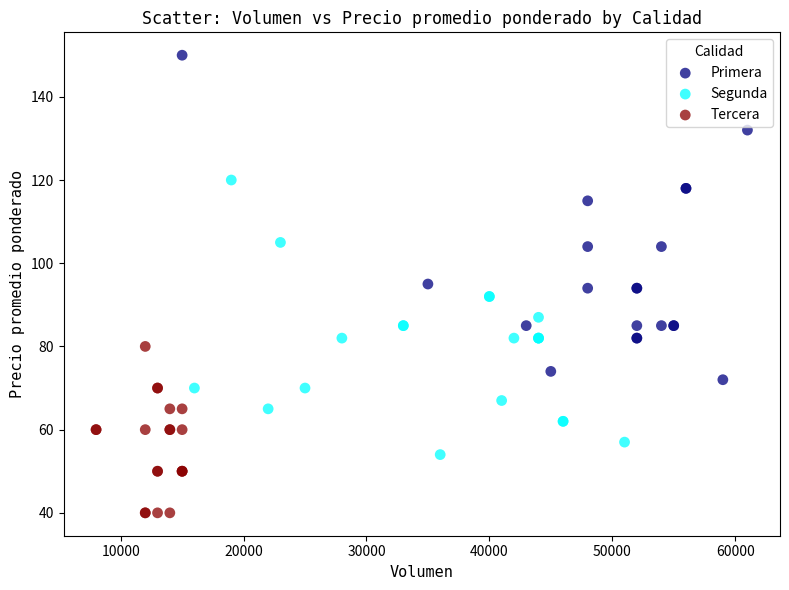

Which series contains the lowest Y value?

Tercera